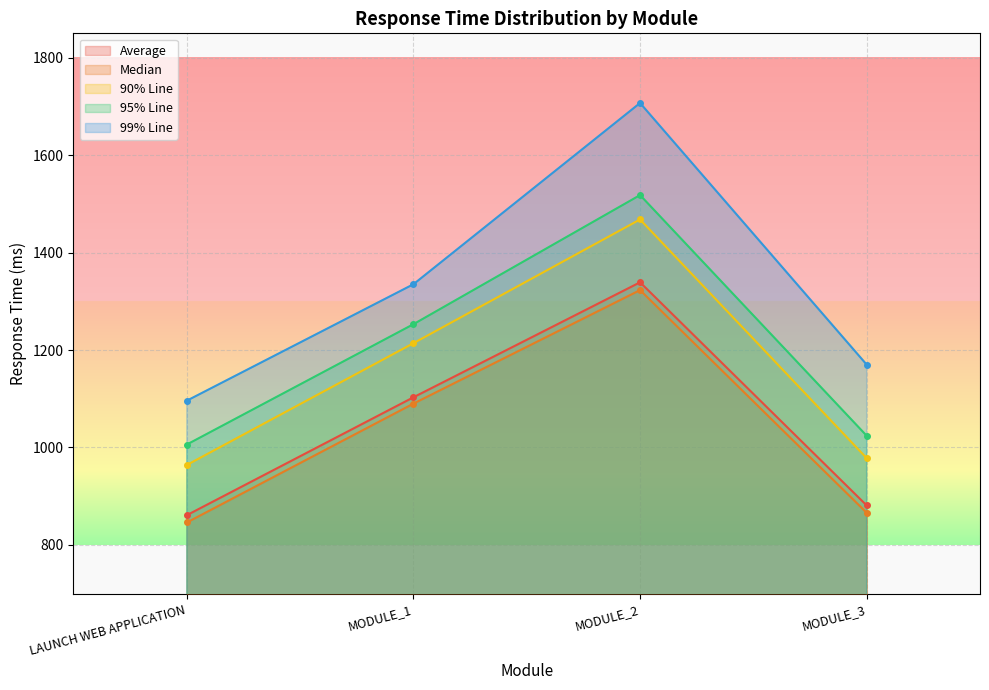

Reading left to right, transcribe all the data shown in this chart.

Average: 861	1103	1339	881
Median: 846	1090	1323	866
90% Line: 964	1214	1468	978
95% Line: 1006	1253	1518	1024
99% Line: 1096	1335	1707	1170